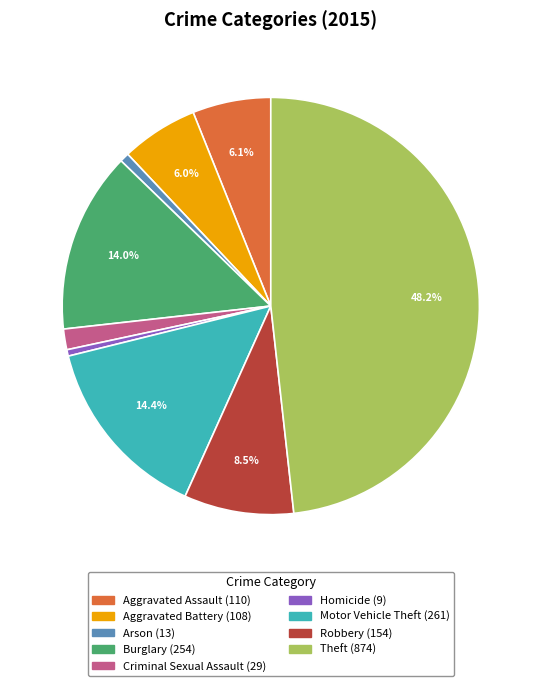

To the nearest percent, what is the difference between the largest and smallest slice percentages?

48%